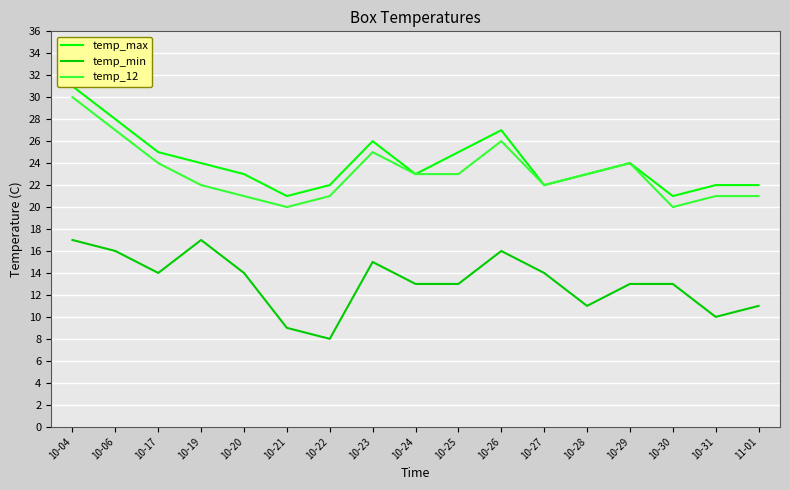

Which series has the largest range (max minus min)?

temp_max